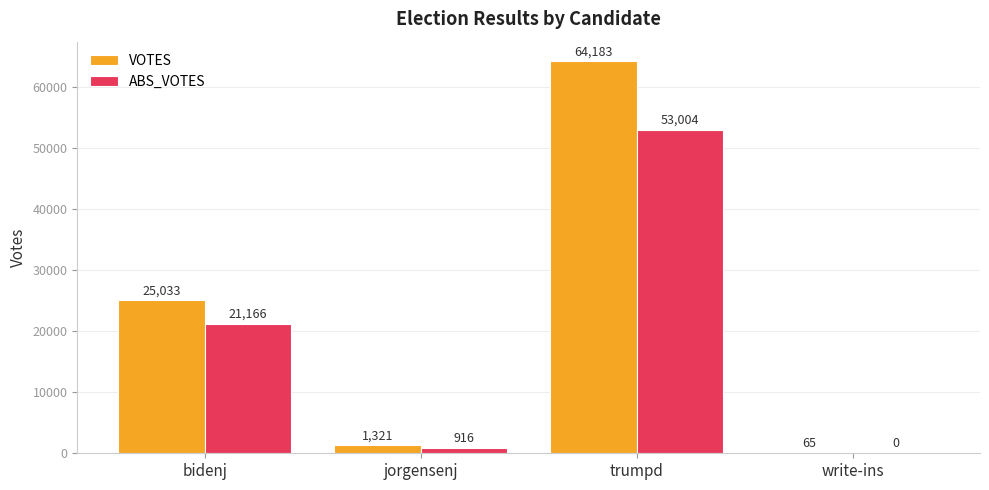

What value does the ABS_VOTES series have at jorgensenj?

916